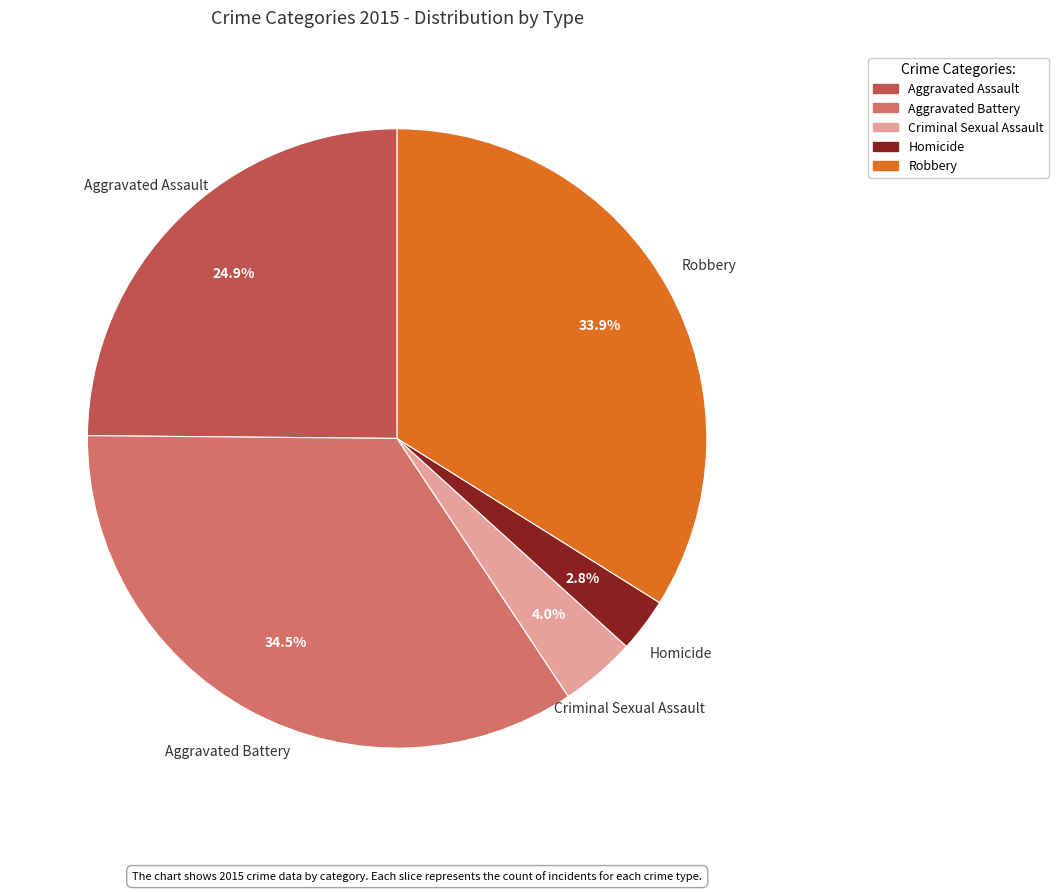

To the nearest percent, what percentage of the pie is Homicide?

3%